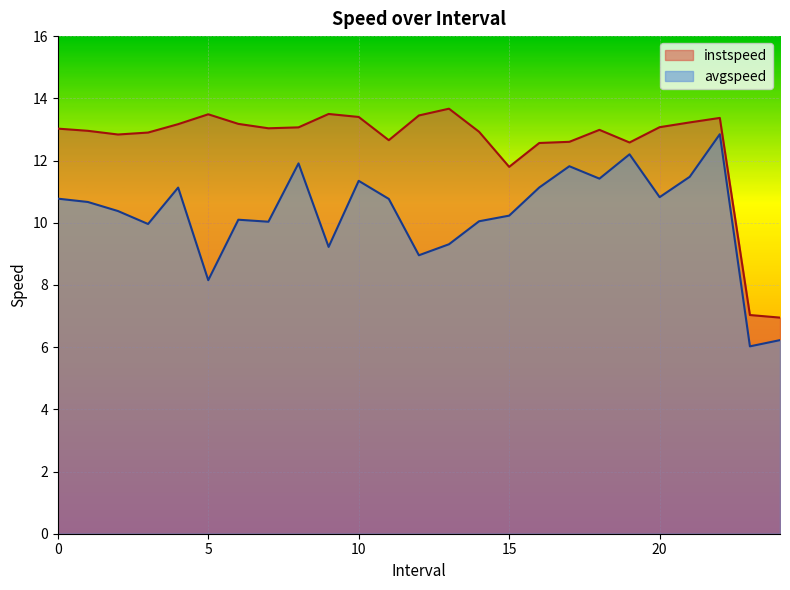

True or false: instspeed and avgspeed intersect in this chart.

False